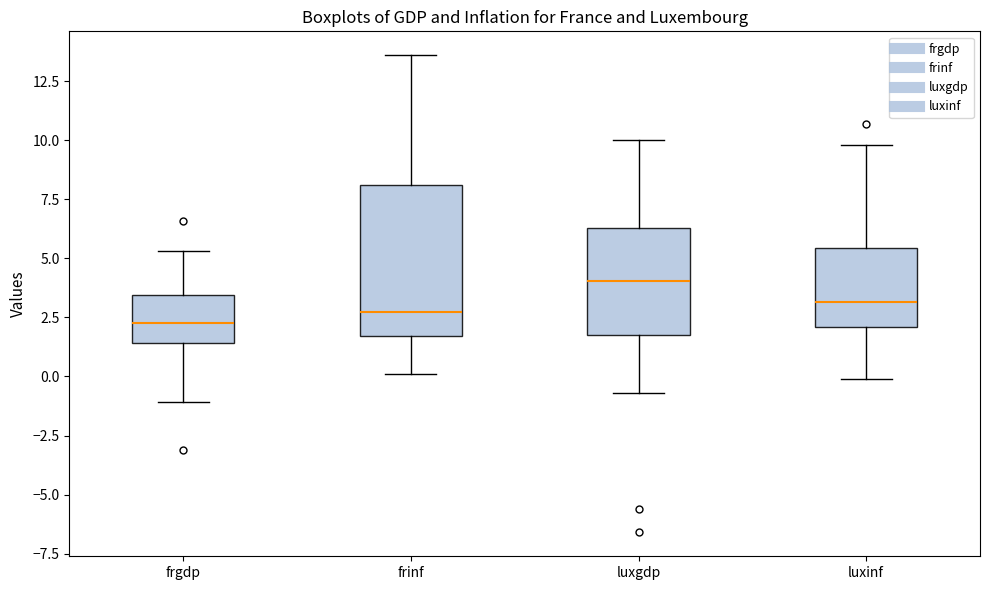

Where is the upper edge of the box for frinf on the y-axis? The values are not printed on the chart, so give them approximately, as read against the axis.

8.0